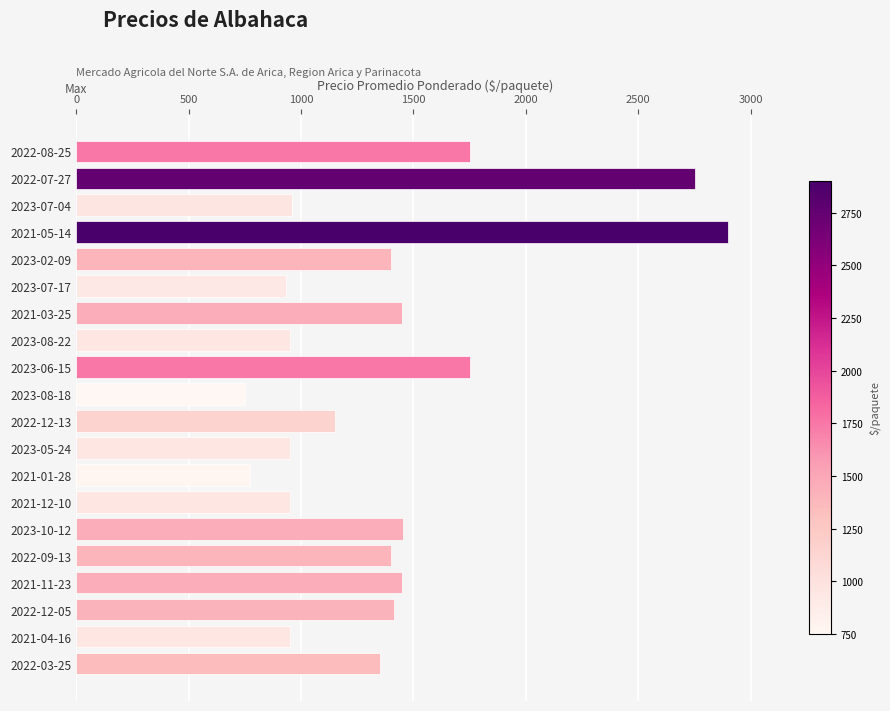

What is the smallest value displayed?

750